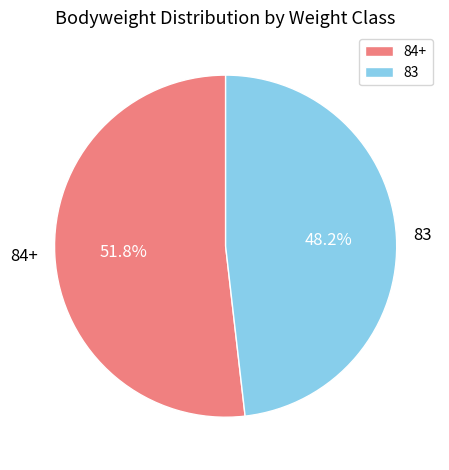

Approximately how many times larger is the value at 84+ compared to 83?

1.1